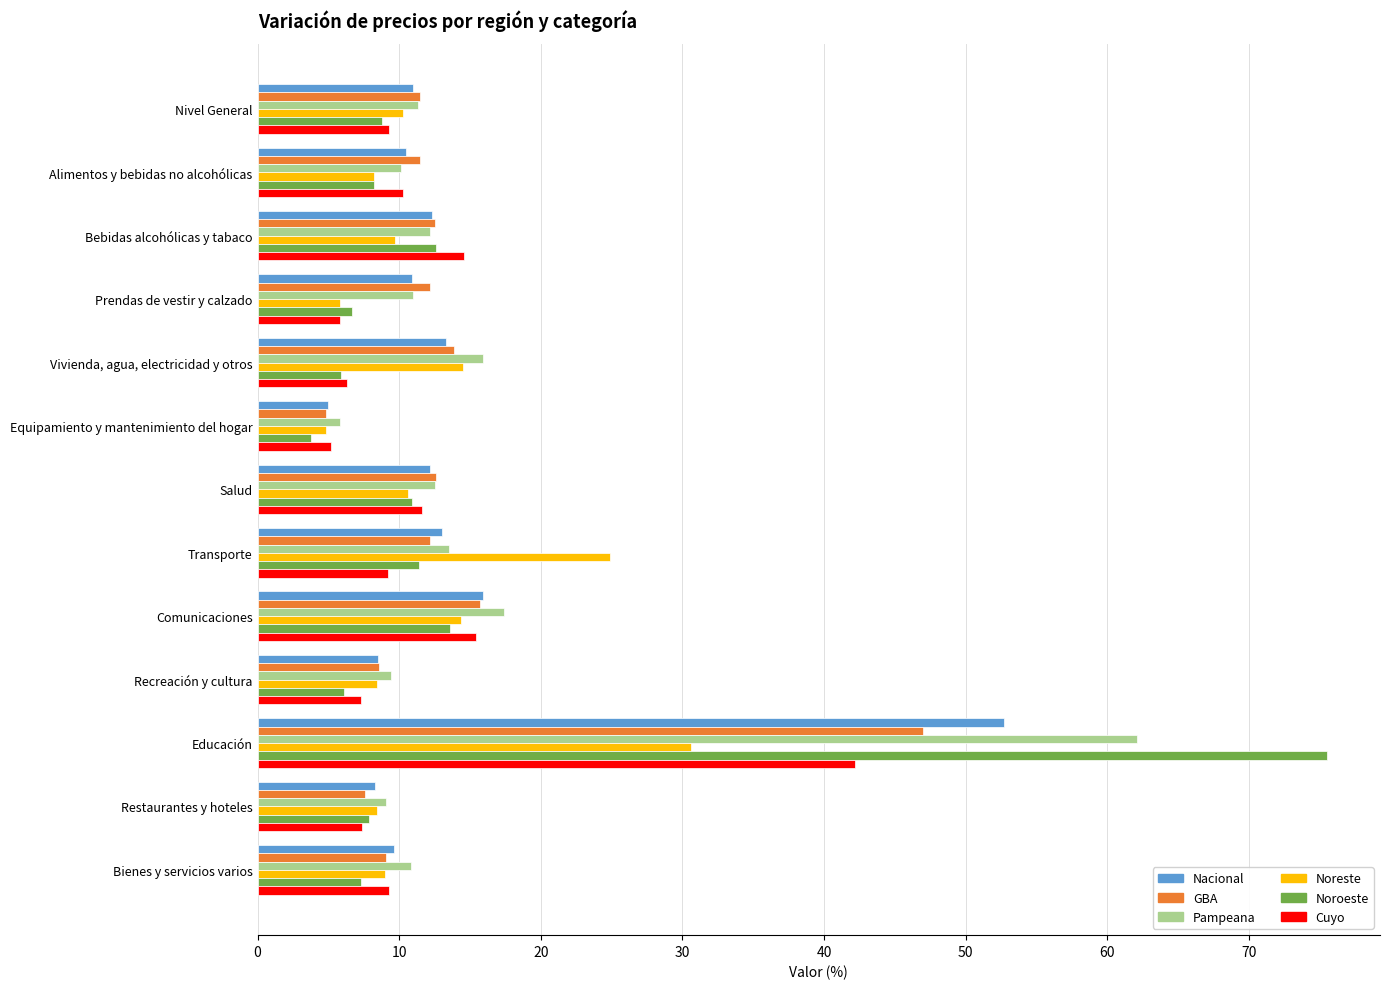

What value does the Pampeana series have at Transporte?

13.5